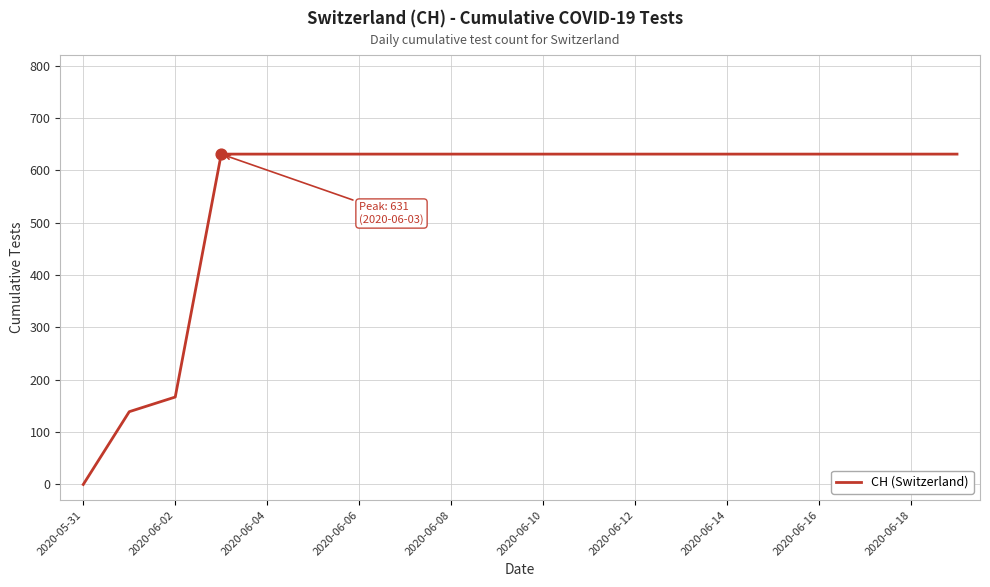

What is the maximum value shown in the chart?

631